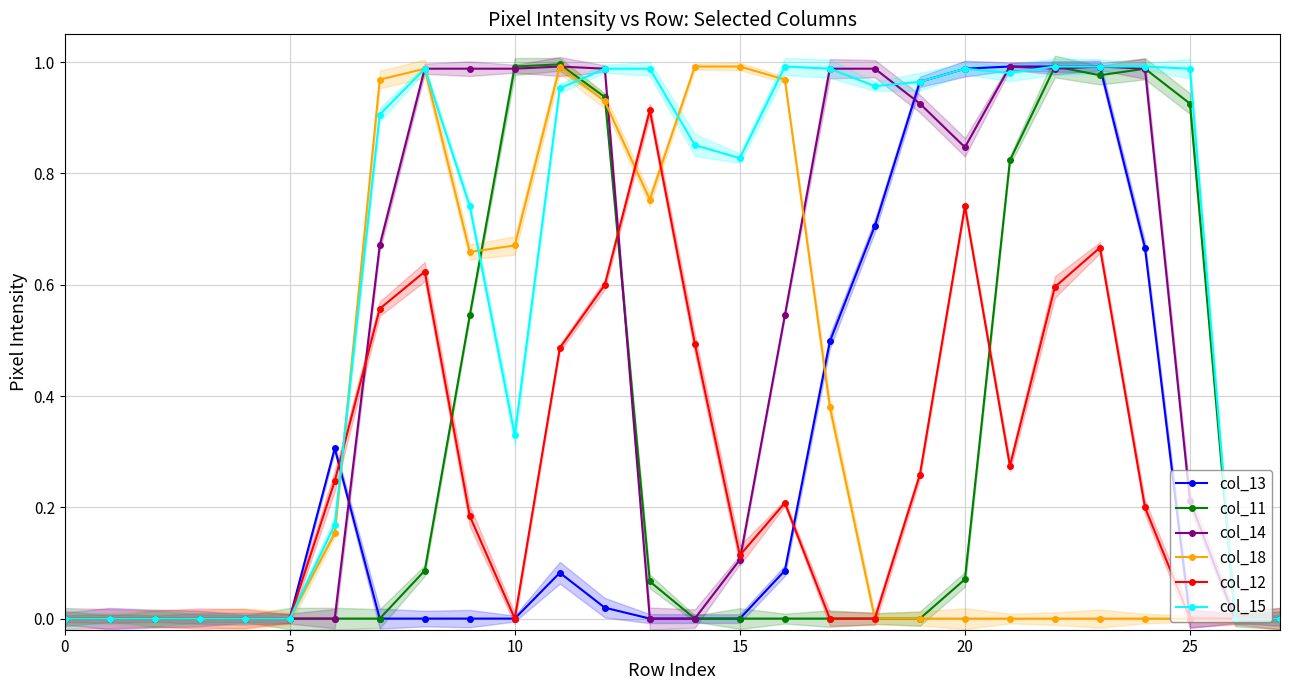

True or false: col_12 has more than 0 points higher than both neighbors.

True